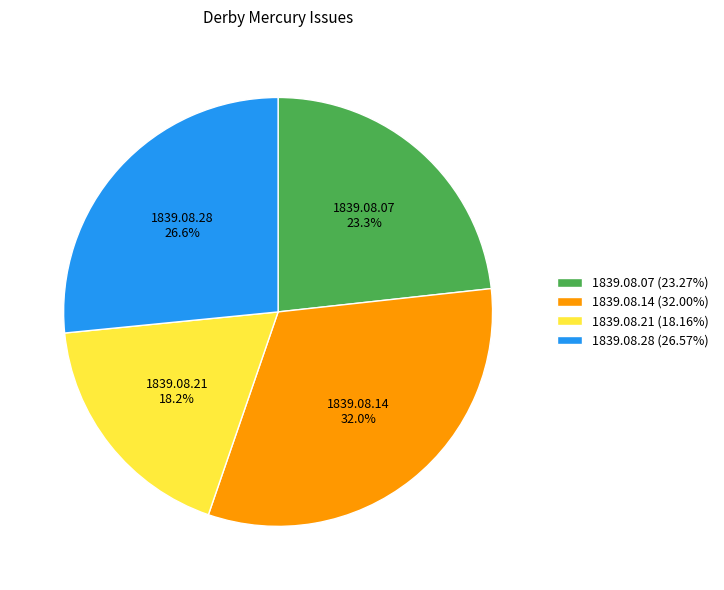

Is the sum of 1839.08.07 (23.27%) and 1839.08.14 (32.00%) greater than half?

Yes